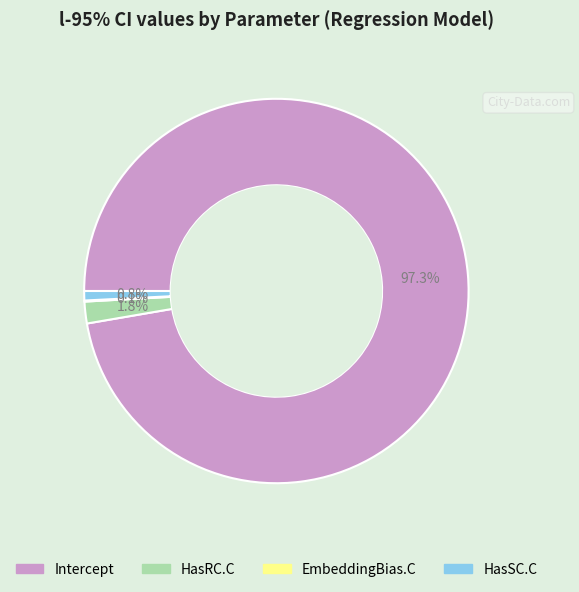

What is the largest slice in the pie chart?

Intercept